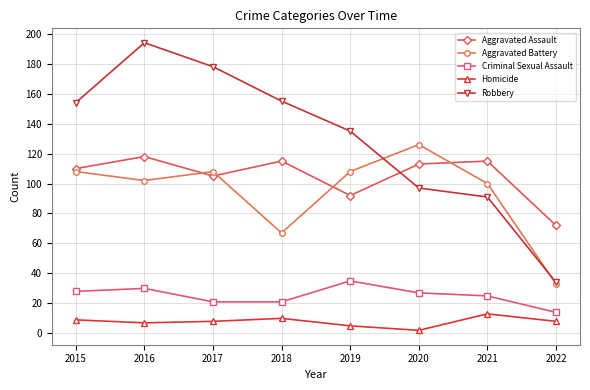

Reading right to left, extract all data points from this chart.

Aggravated Assault: 2022=72	2021=115	2020=113	2019=92	2018=115	2017=105	2016=118	2015=110
Aggravated Battery: 2022=33	2021=100	2020=126	2019=108	2018=67	2017=108	2016=102	2015=108
Criminal Sexual Assault: 2022=14	2021=25	2020=27	2019=35	2018=21	2017=21	2016=30	2015=28
Homicide: 2022=8	2021=13	2020=2	2019=5	2018=10	2017=8	2016=7	2015=9
Robbery: 2022=34	2021=91	2020=97	2019=135	2018=155	2017=178	2016=194	2015=154